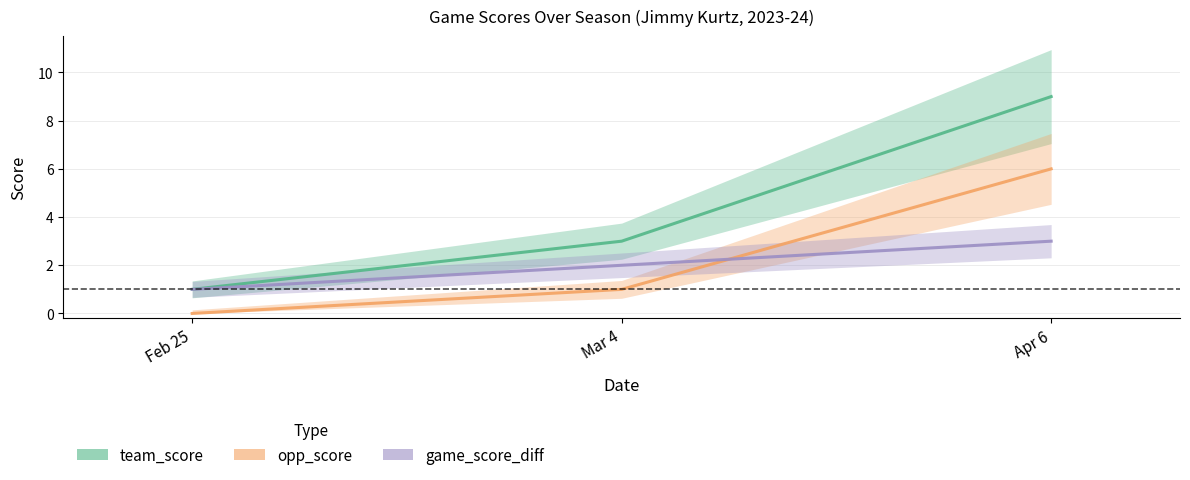

What is the label of the 1st point from the right?

Apr 6